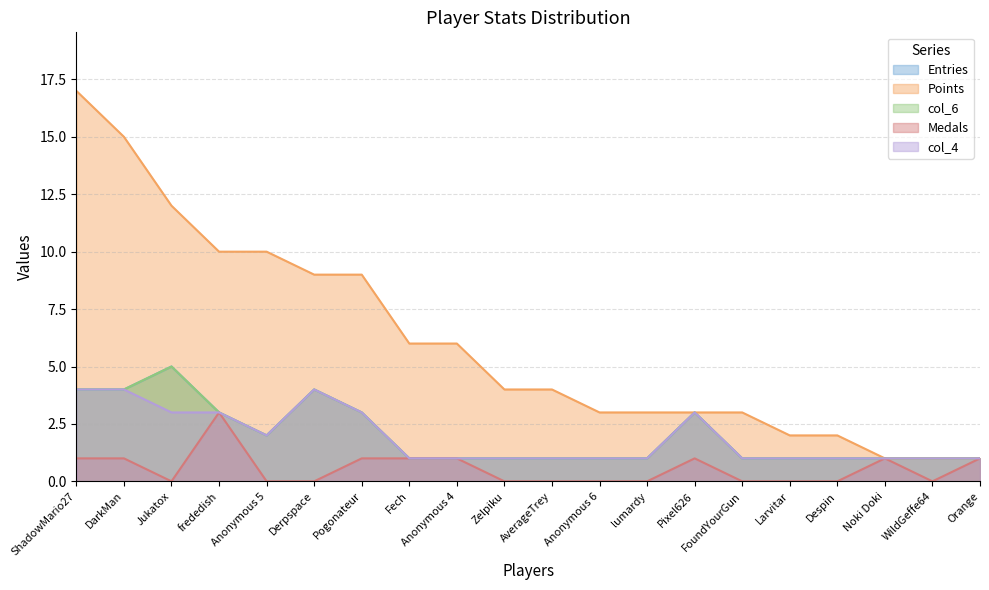

True or false: col_4 and col_6 intersect in this chart.

False